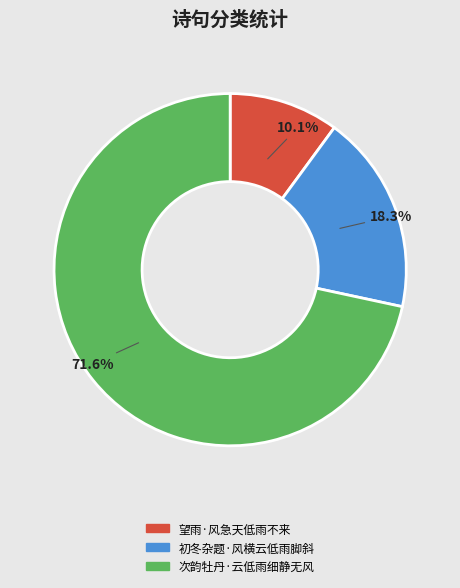

How many segments does this pie chart have?

3